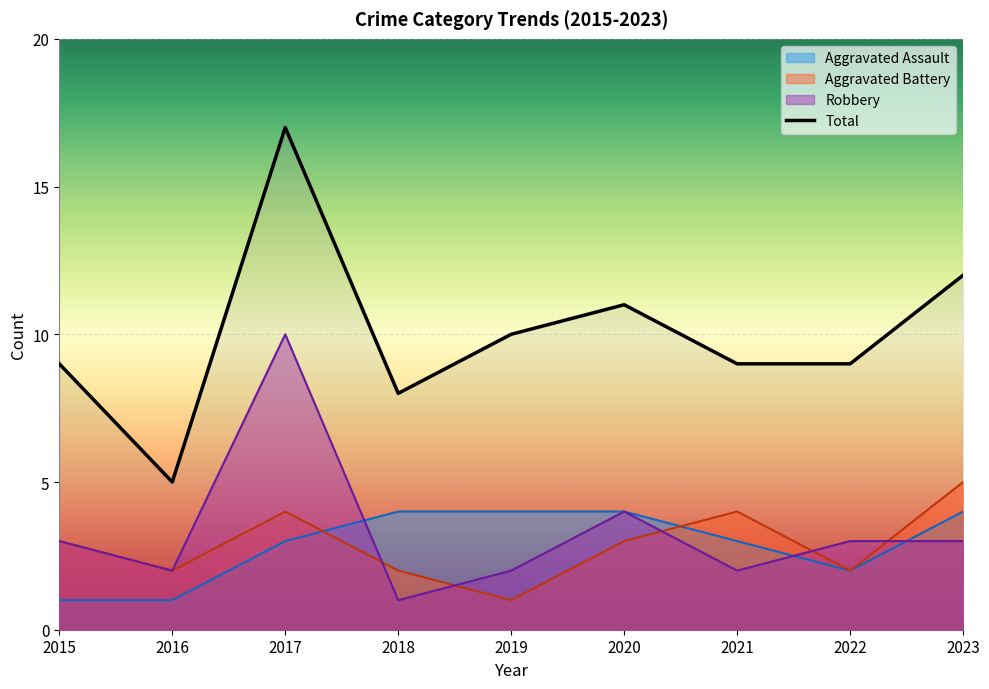

What is the total value across all series at 2023?

24